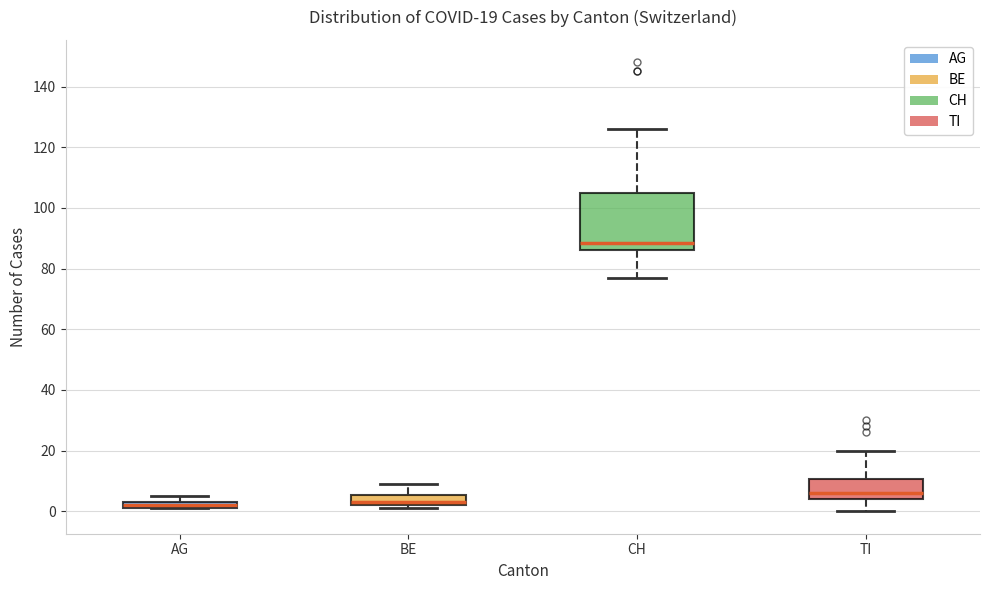

Which box has the highest median line?

CH